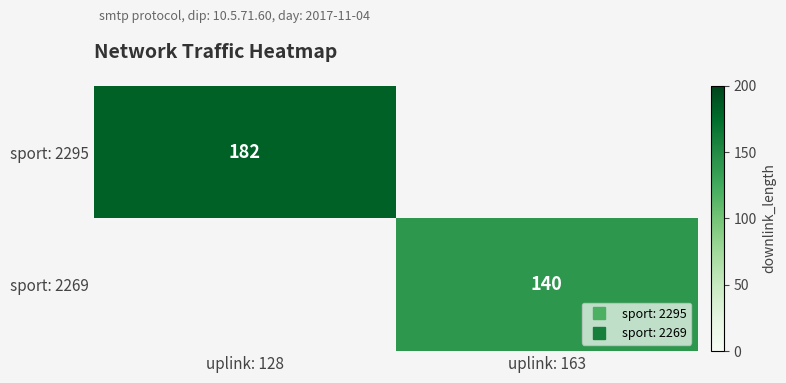

The value of sport: 2269 at uplink: 163 is 140.0. True or false?

True